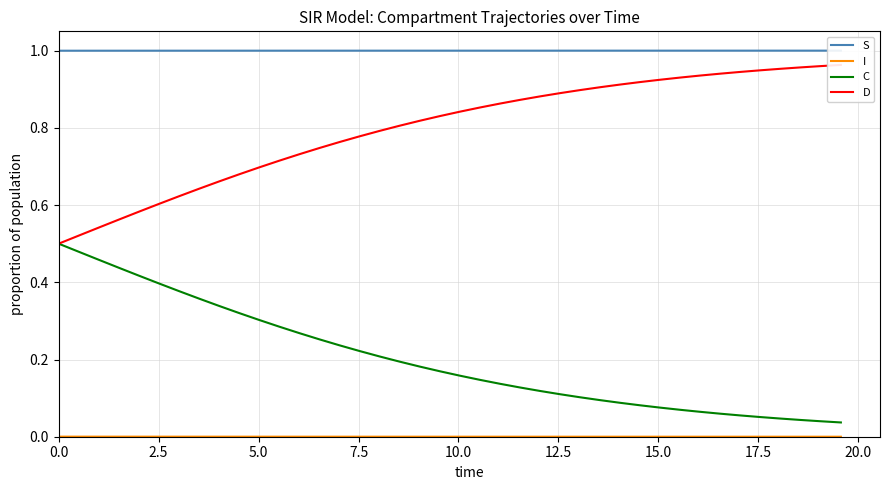

What are all the series names shown in the legend?

S, I, C, D